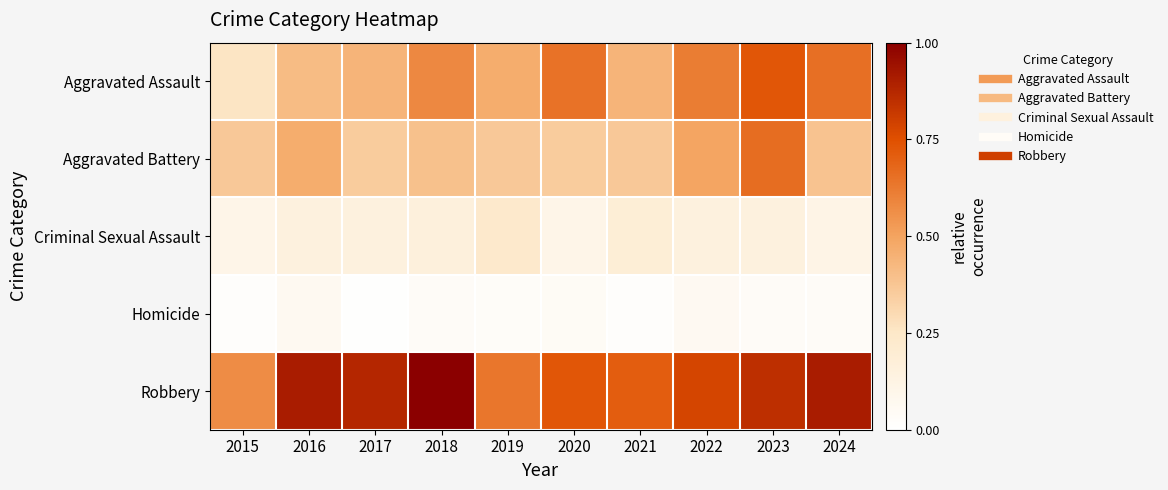

Between 2015 and 2023, which is larger?

2023